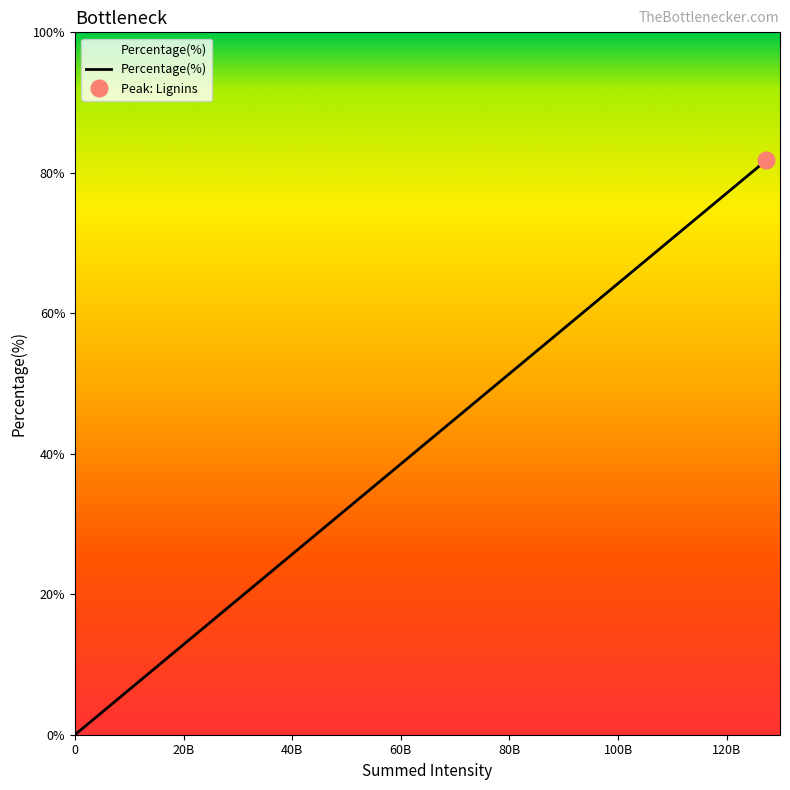

What is the maximum value for Percentage(%)?

81.8